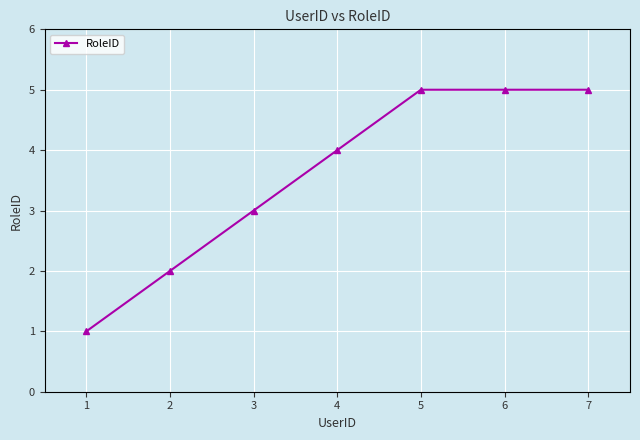

At which label is the value closest to 3?

3